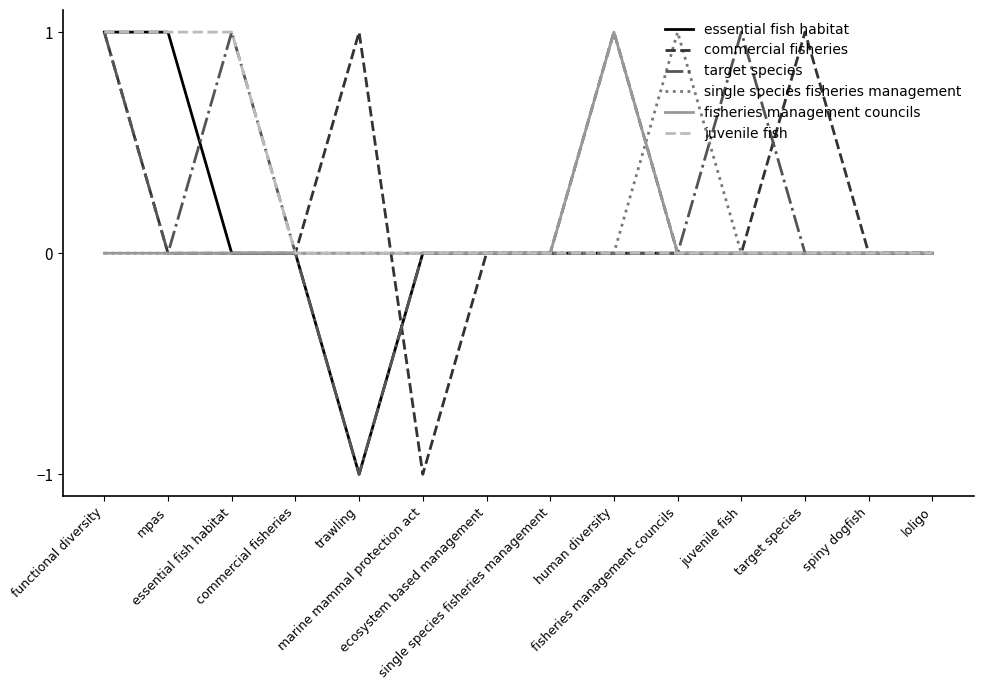

Count the number of data series in this chart.

6